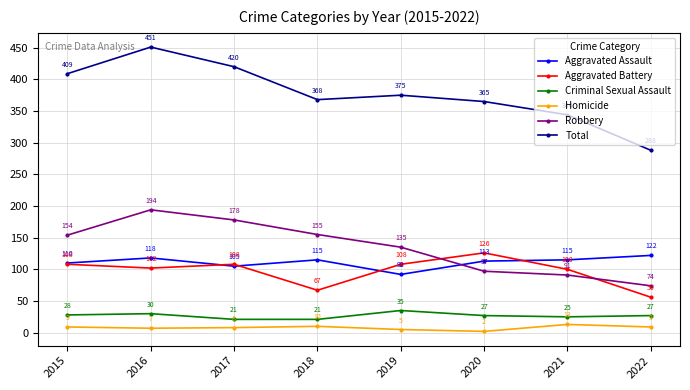

How many lines are shown in the chart?

6